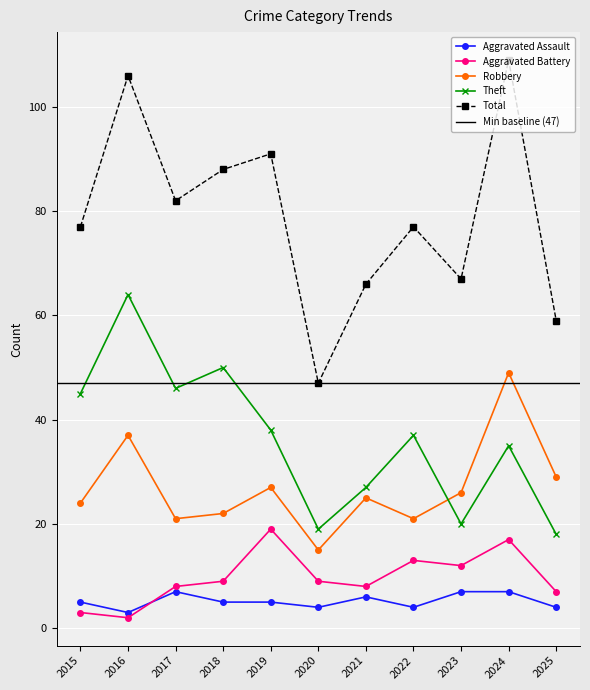

The Aggravated Battery series shows 2 at 2016. True or false?

True